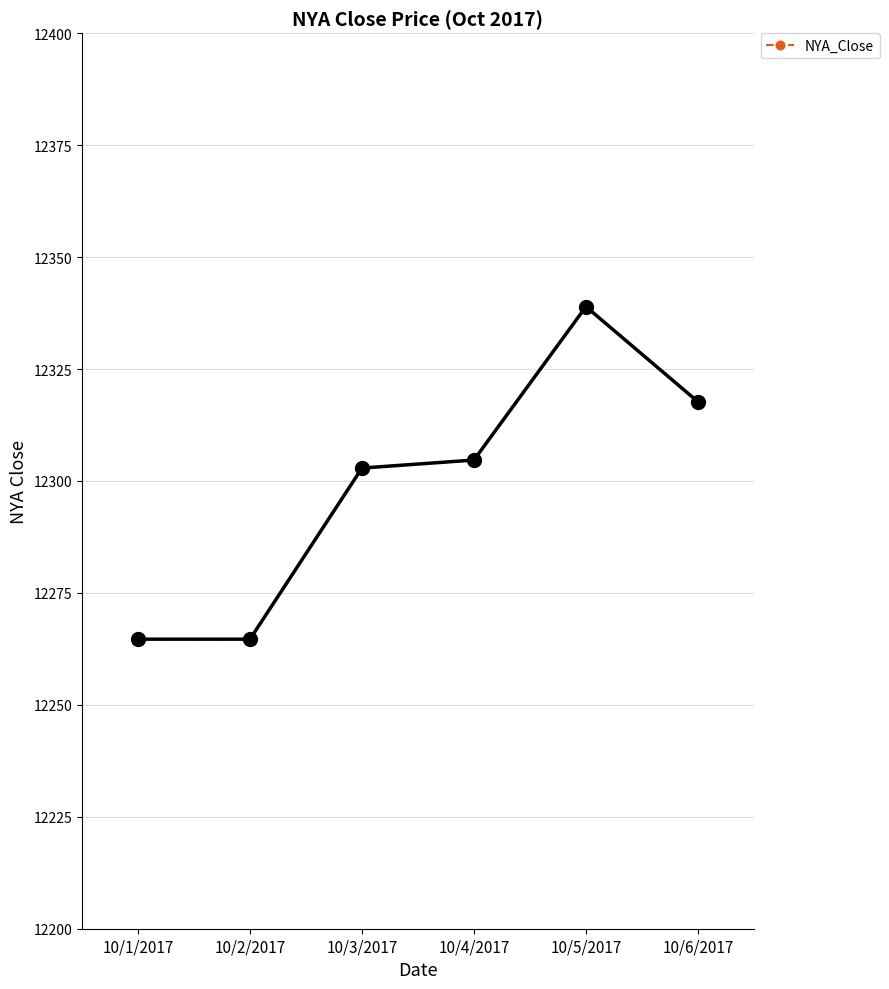

What is the ratio of the value at 10/1/2017 to the value at 10/5/2017?

1.0